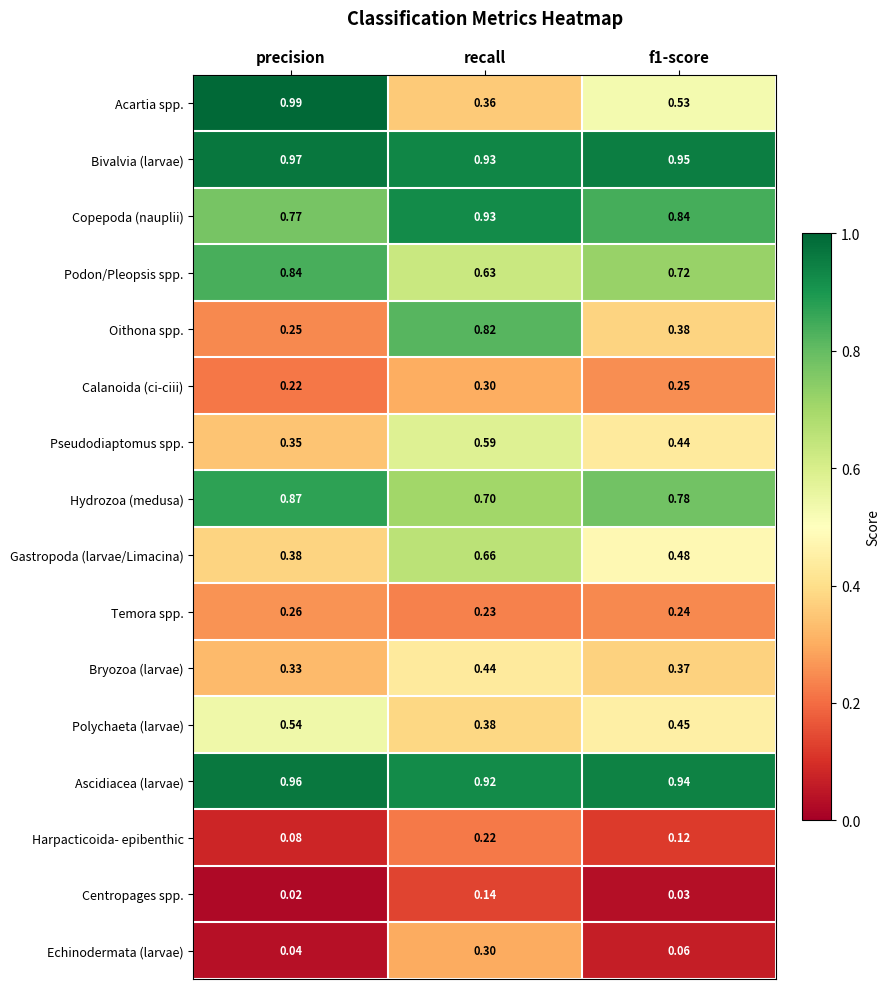

At precision, list the series in order from largest to smallest.

Acartia spp., Bivalvia (larvae), Ascidiacea (larvae), Hydrozoa (medusa), Podon/Pleopsis spp., Copepoda (nauplii), Polychaeta (larvae), Gastropoda (larvae/Limacina), Pseudodiaptomus spp., Bryozoa (larvae), Temora spp., Oithona spp., Calanoida (ci-ciii), Harpacticoida- epibenthic, Echinodermata (larvae), Centropages spp.